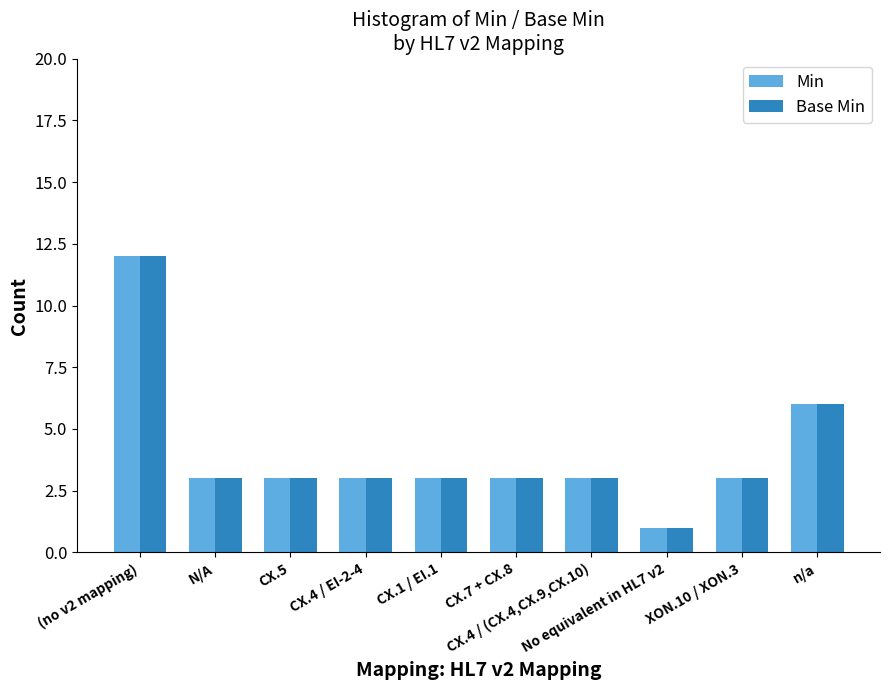

What is the difference between the second highest and minimum values in the Base Min series?

5